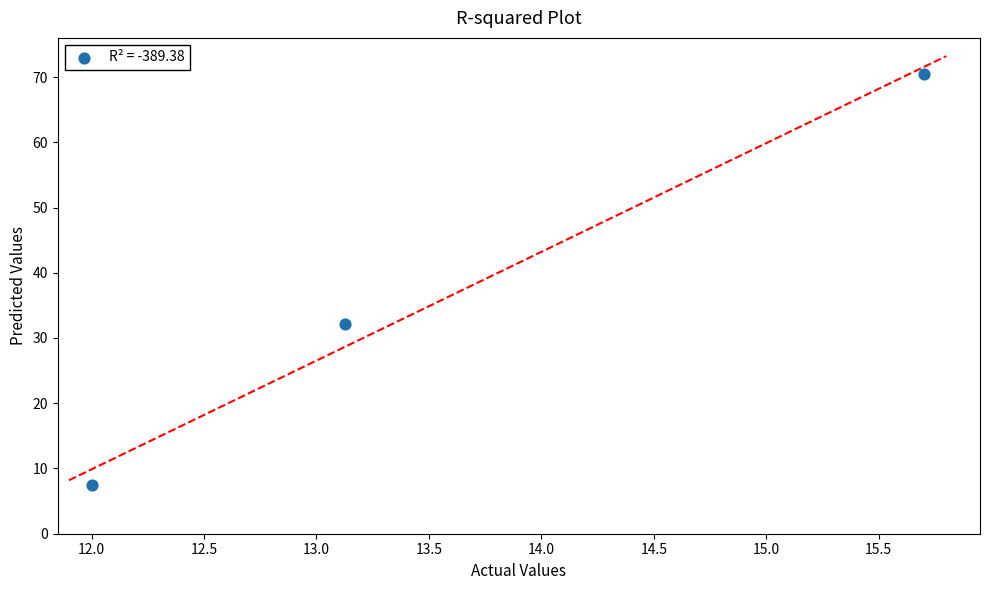

What is the average X value?

13.6